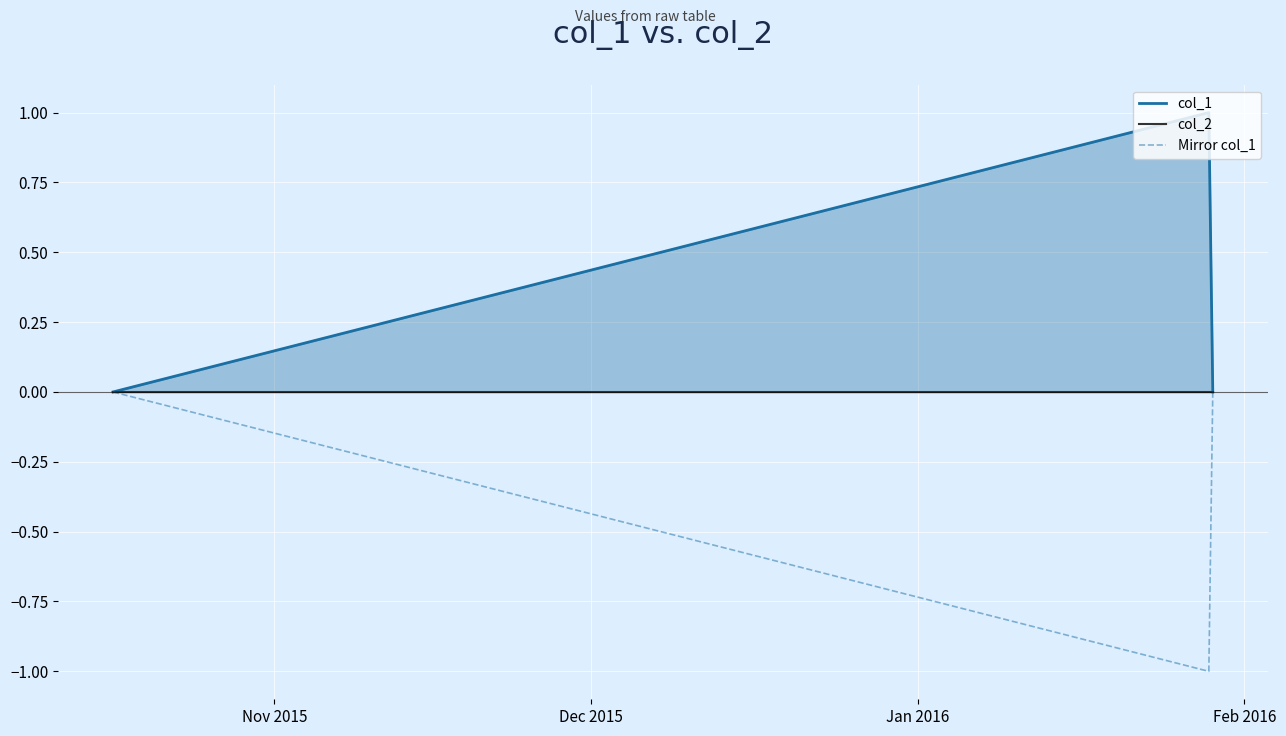

What are all the series names shown in the legend?

col_1, col_2, Mirror col_1